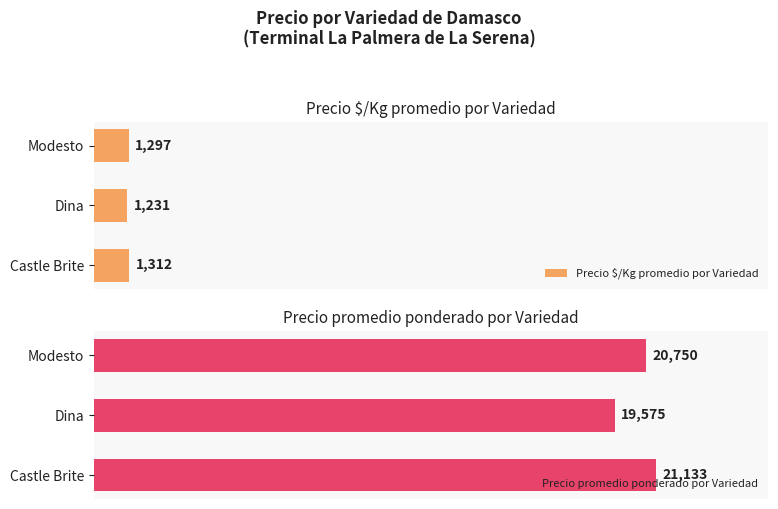

List the labels in order of Precio promedio ponderado por Variedad value, largest first.

Castle Brite, Modesto, Dina